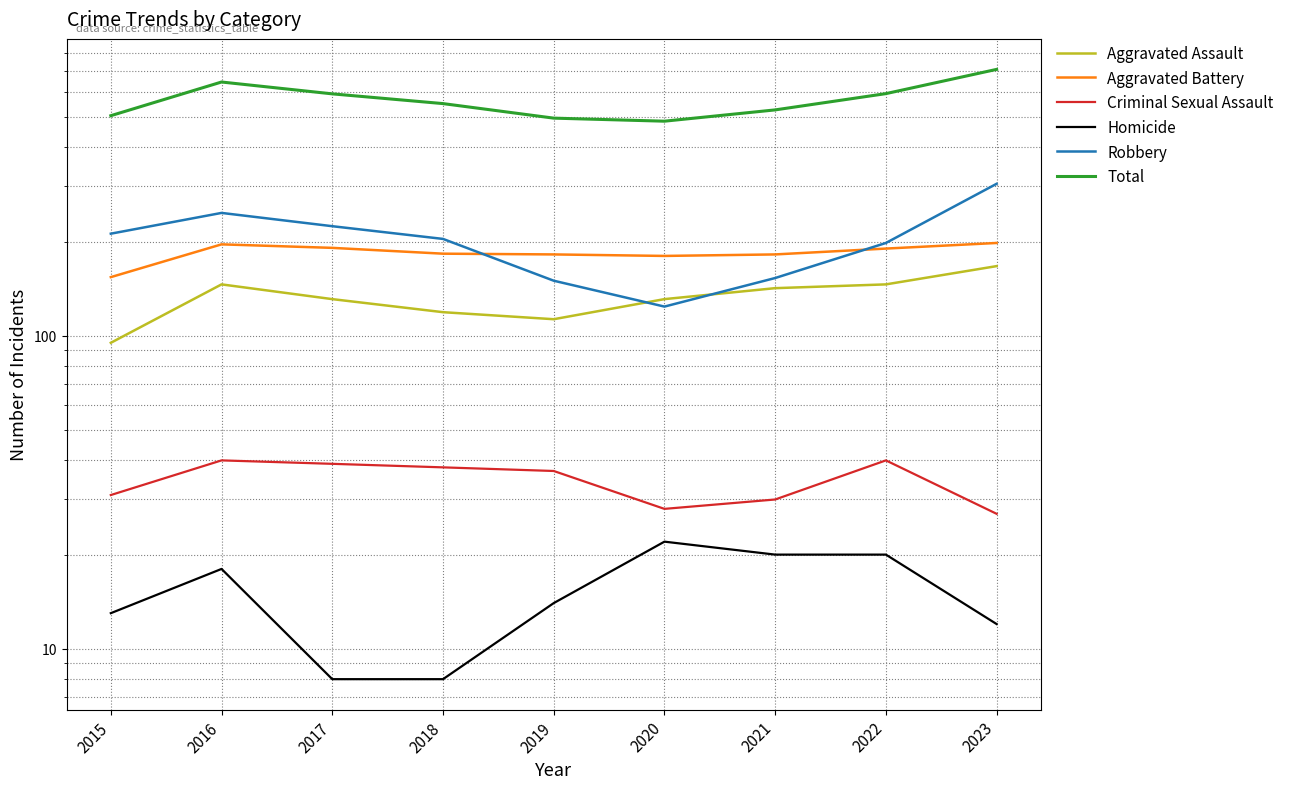

Which series has the largest total across all categories?

Total